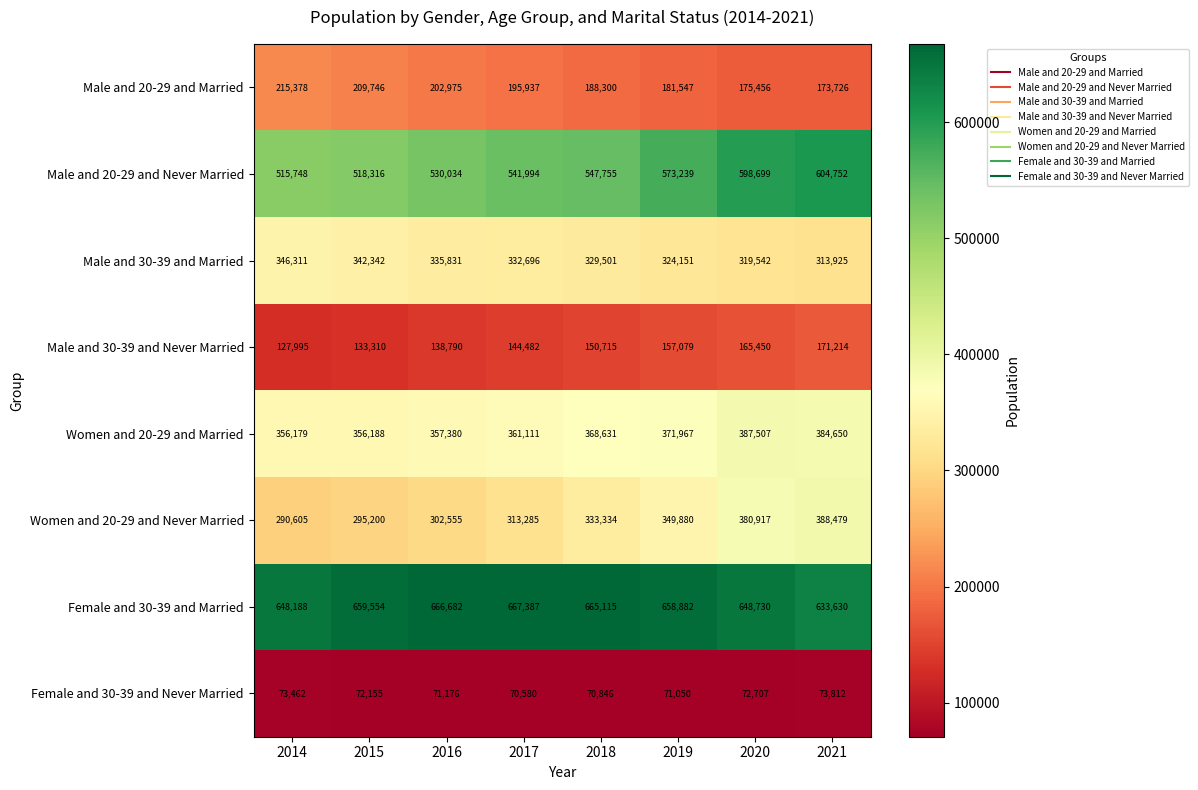

What is the average value of the Women and 20-29 and Never Married series?

331782